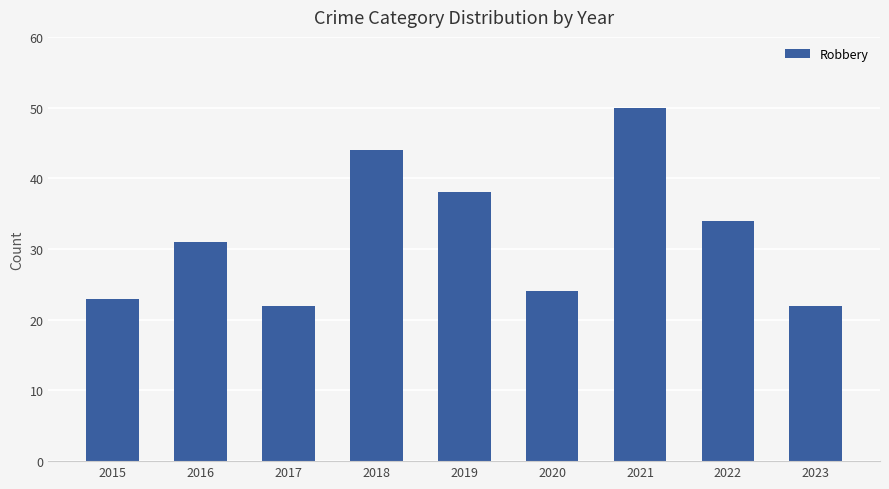

What is the approximate value at 2015?

23